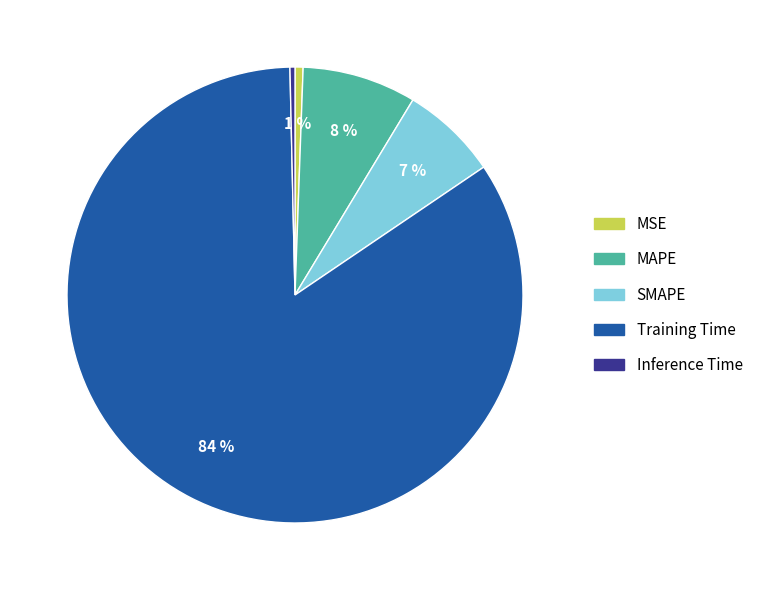

Is it true that MAPE is 8% of the pie?

True